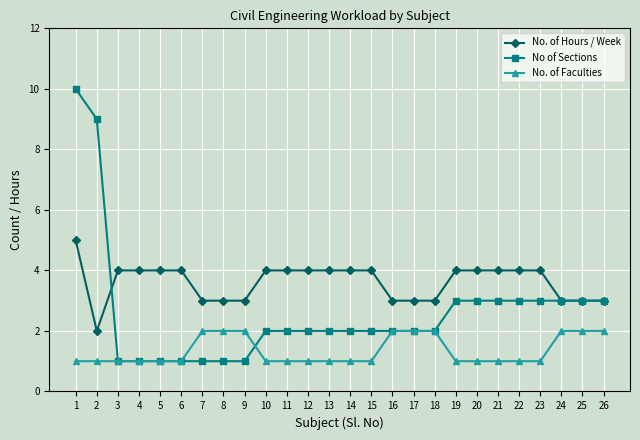

What are all the series names shown in the legend?

No. of Hours / Week, No of Sections, No. of Faculties